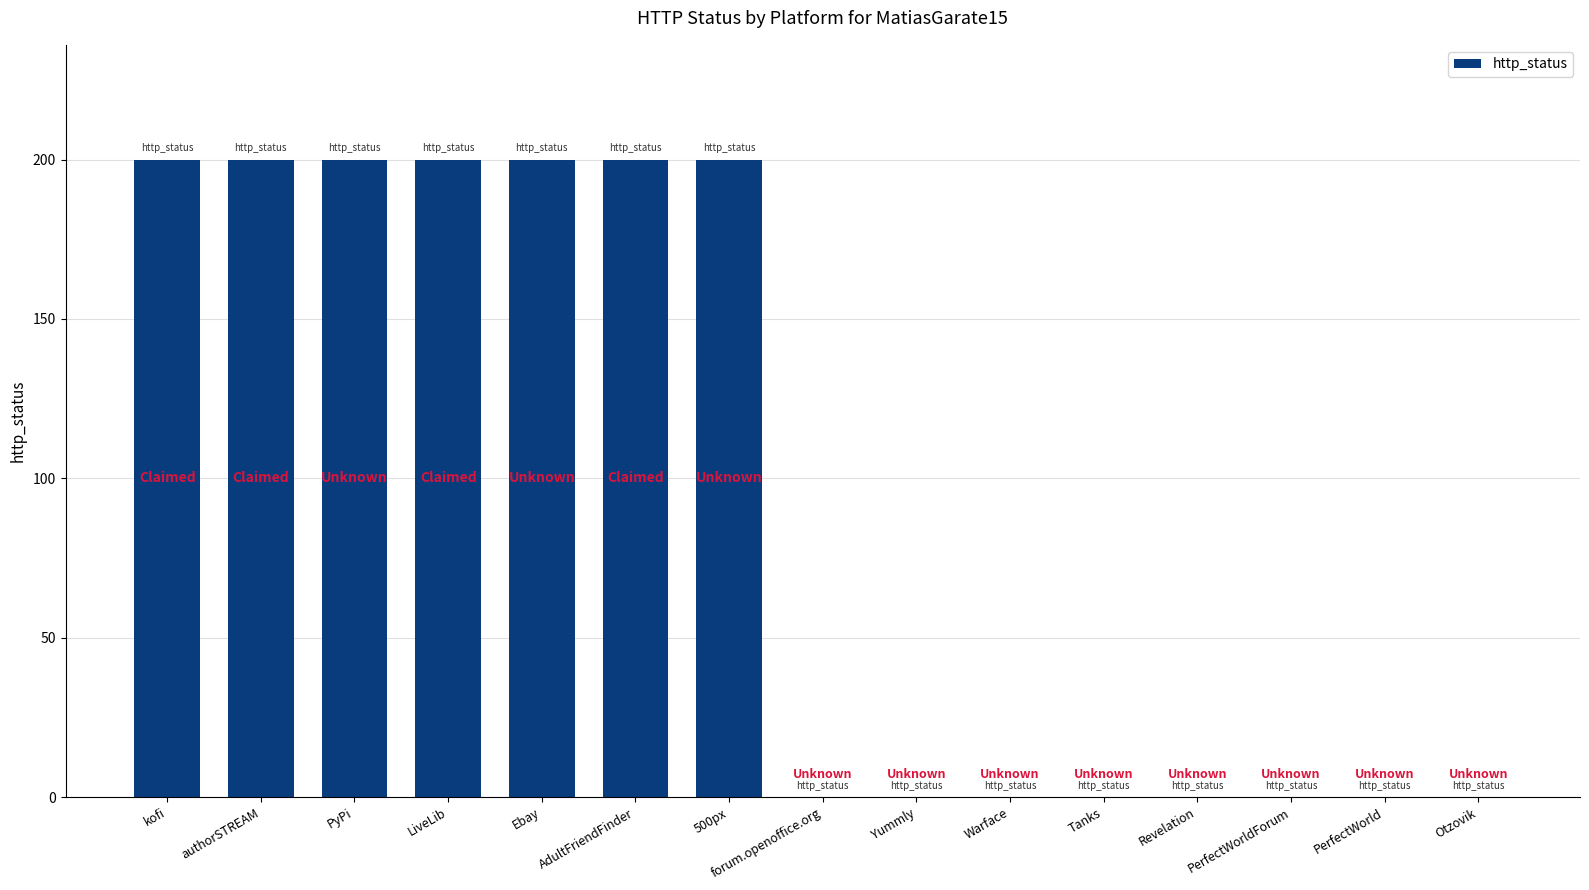

Is it true that the value at AdultFriendFinder is 318?

False